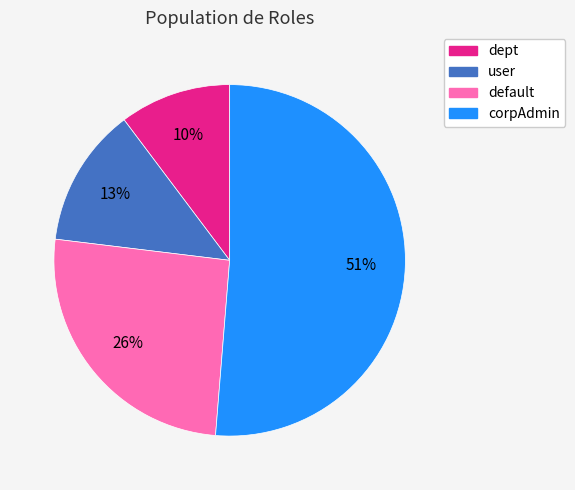

Is the sum of corpAdmin and dept greater than half?

Yes